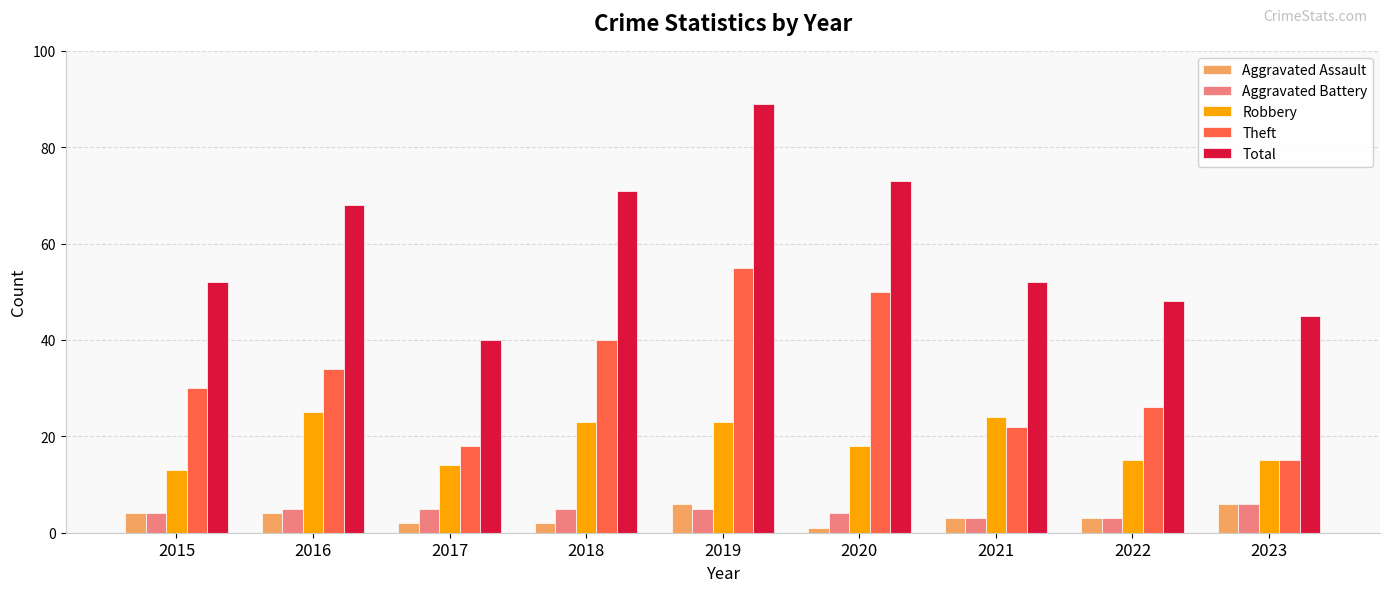

What is the value of the Aggravated Battery bar at the 4th from the left?

5